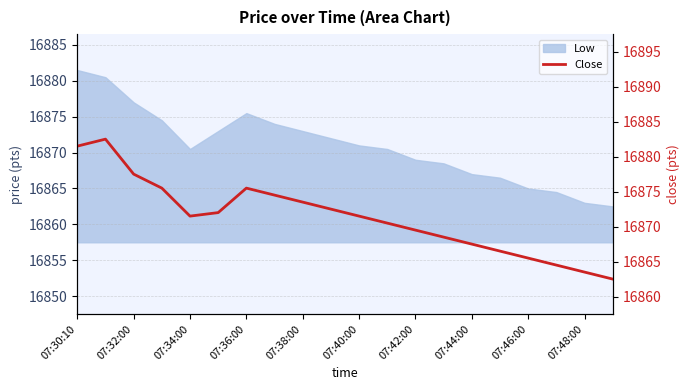

What is the maximum value shown in the chart?

16882.5